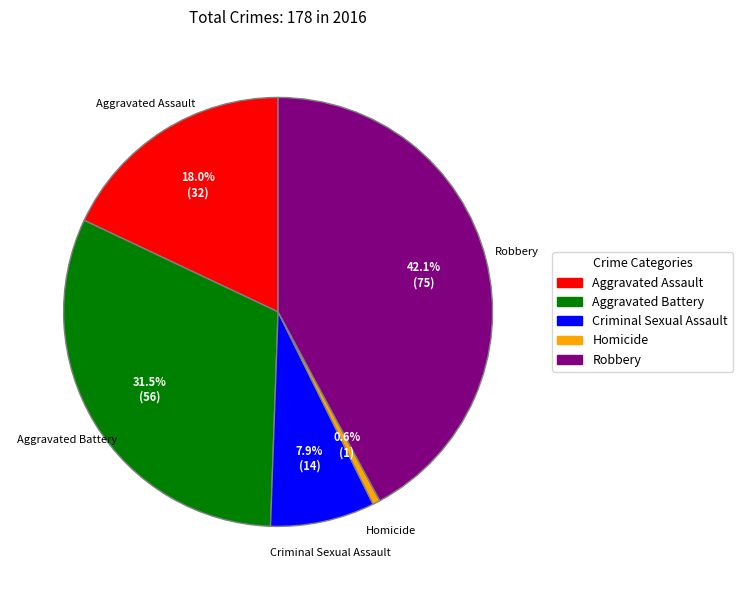

To the nearest percent, what is the average slice percentage?

20%